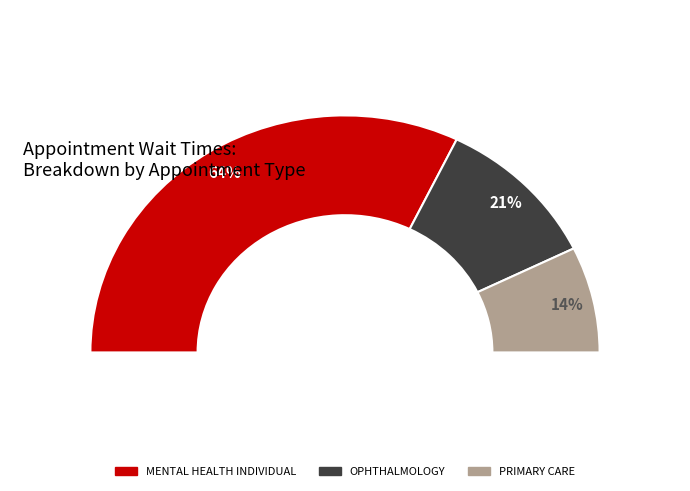

True or false: PRIMARY CARE accounts for 14% of the total.

True